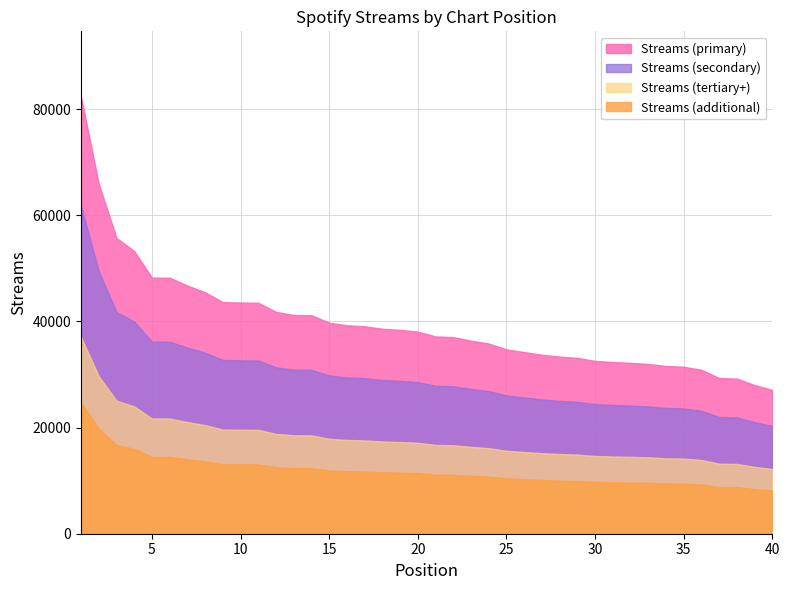

List the labels in order of value, largest first.

1, 2, 3, 4, 5, 6, 7, 8, 9, 10, 11, 12, 13, 14, 15, 16, 17, 18, 19, 20, 21, 22, 23, 24, 25, 26, 27, 28, 29, 30, 31, 32, 33, 34, 35, 36, 37, 38, 39, 40